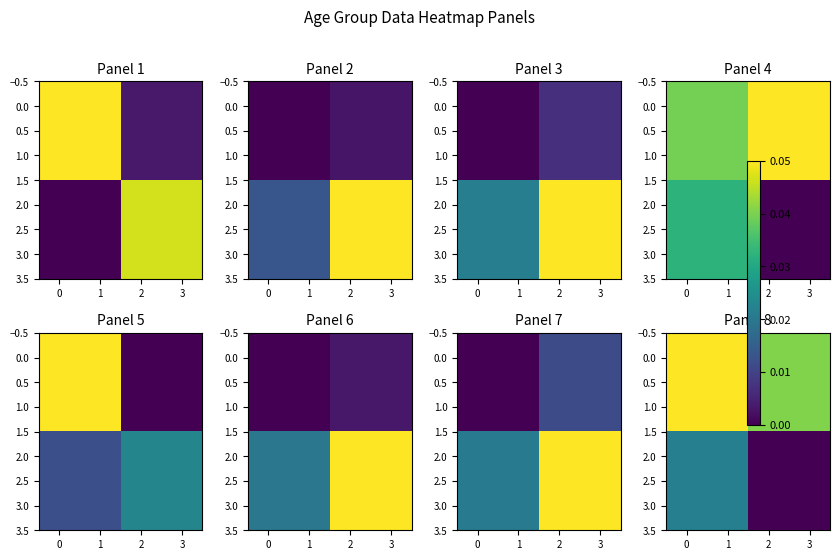

At 3, list the series in order from smallest to largest.

2.0, 3.0, 0.0, 1.0